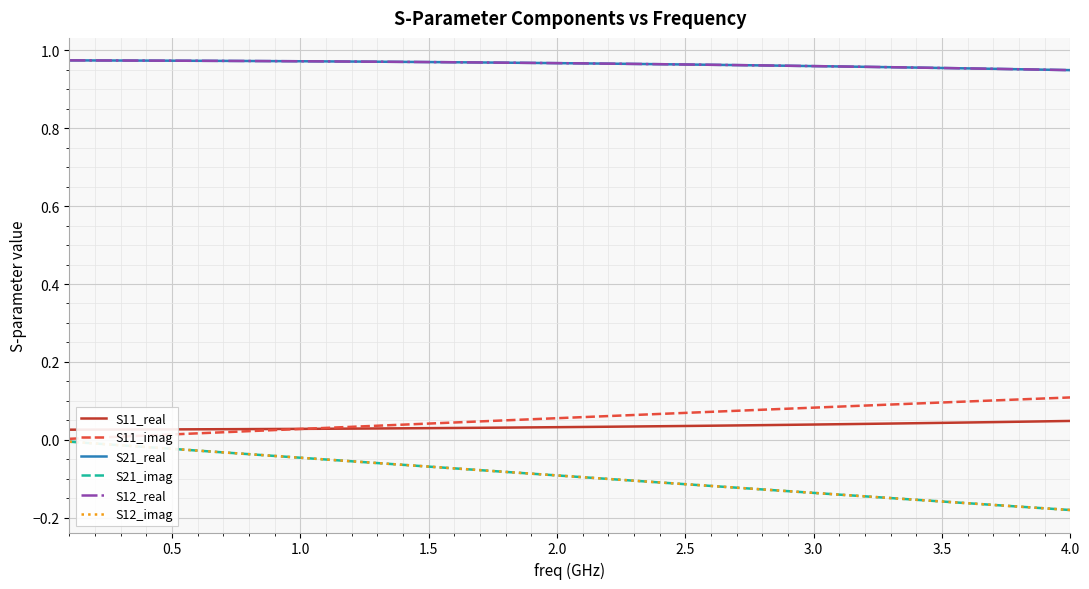

Does the chart have visible grid lines?

Yes